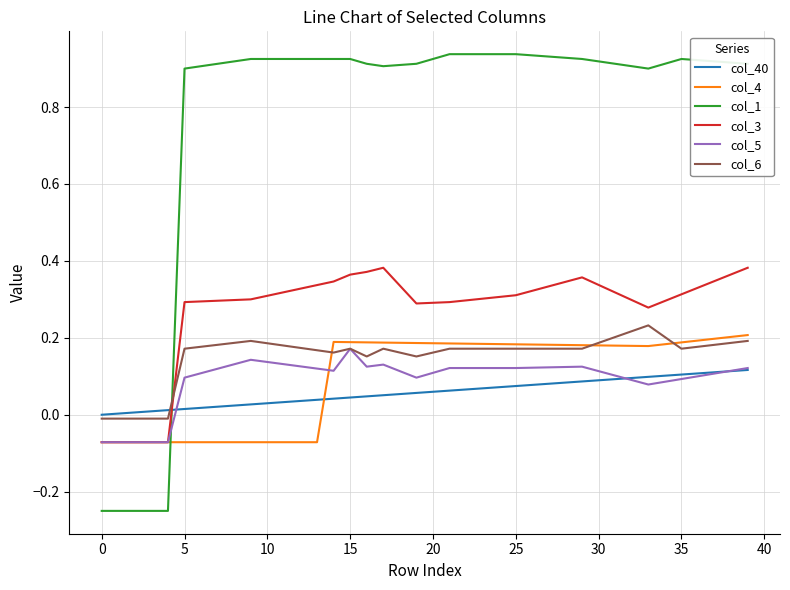

Which series has the widest spread of values?

col_1